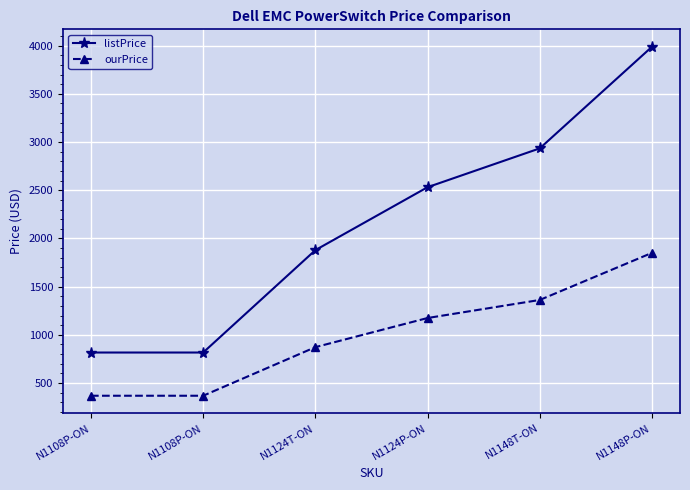

What is the difference between the highest and lowest values at N1148P-ON?

2138.2